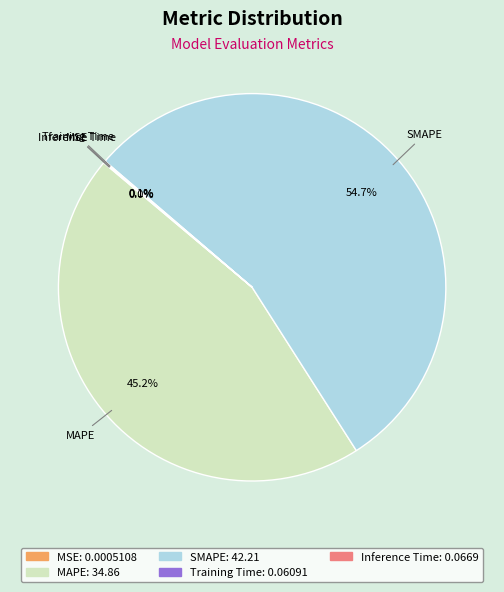

What portion of the pie excludes MAPE?

54.8%